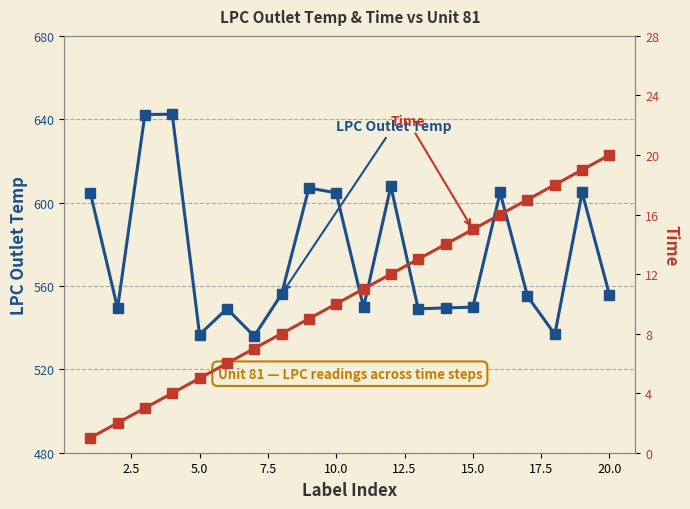

What is the minimum value shown in the chart?

1.0